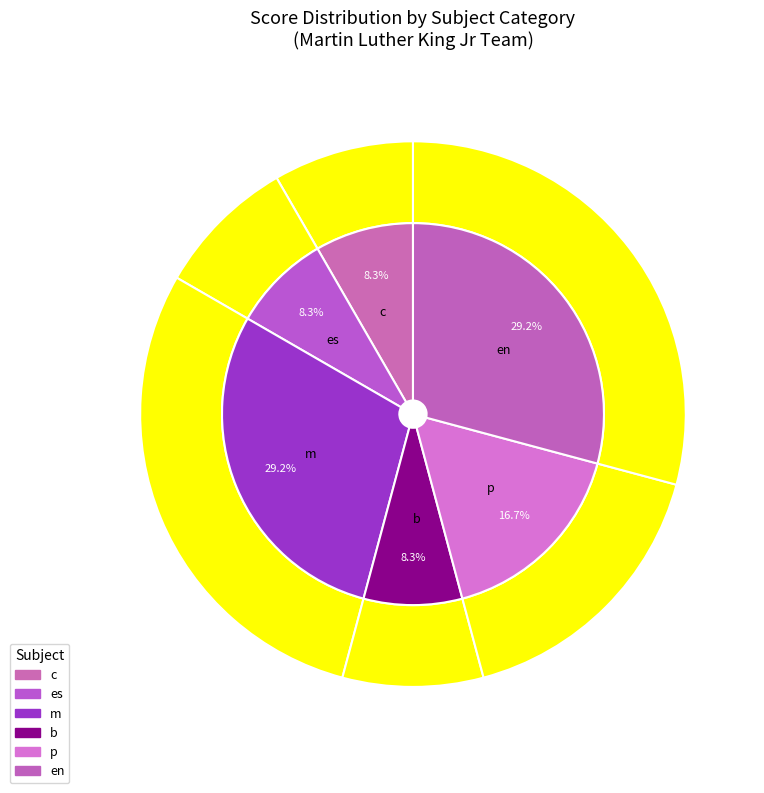

Is it true that b is 10% of the pie?

False